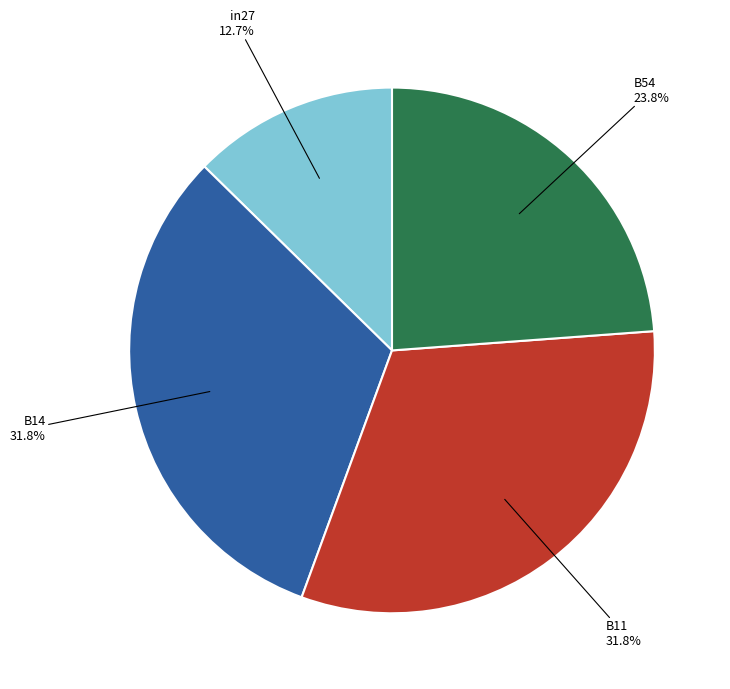

Is there a majority slice in this chart?

No